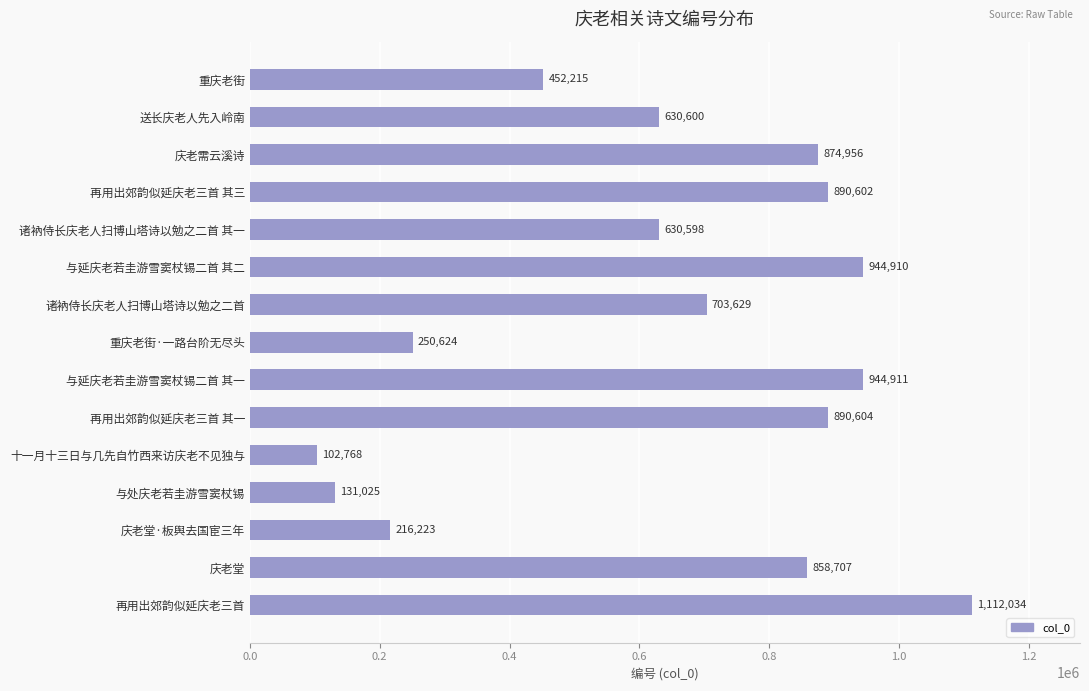

Between 再用出郊韵似延庆老三首 and 庆老需云溪诗, which is larger?

再用出郊韵似延庆老三首